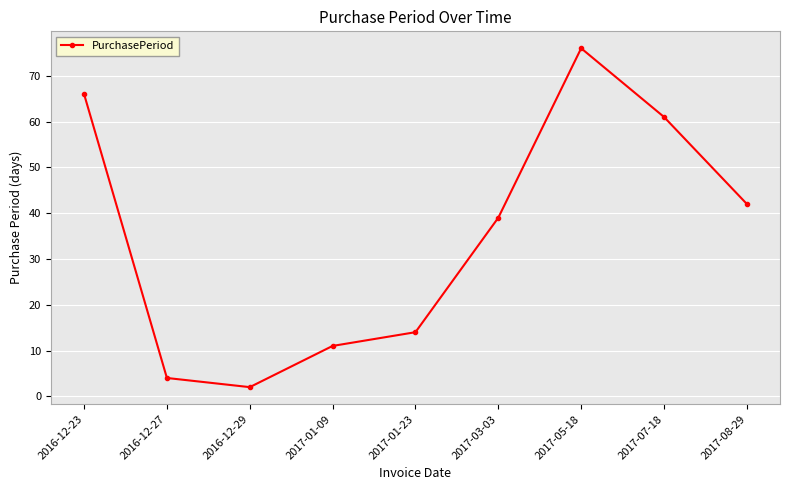

The value at 2017-01-23 is 14. True or false?

True